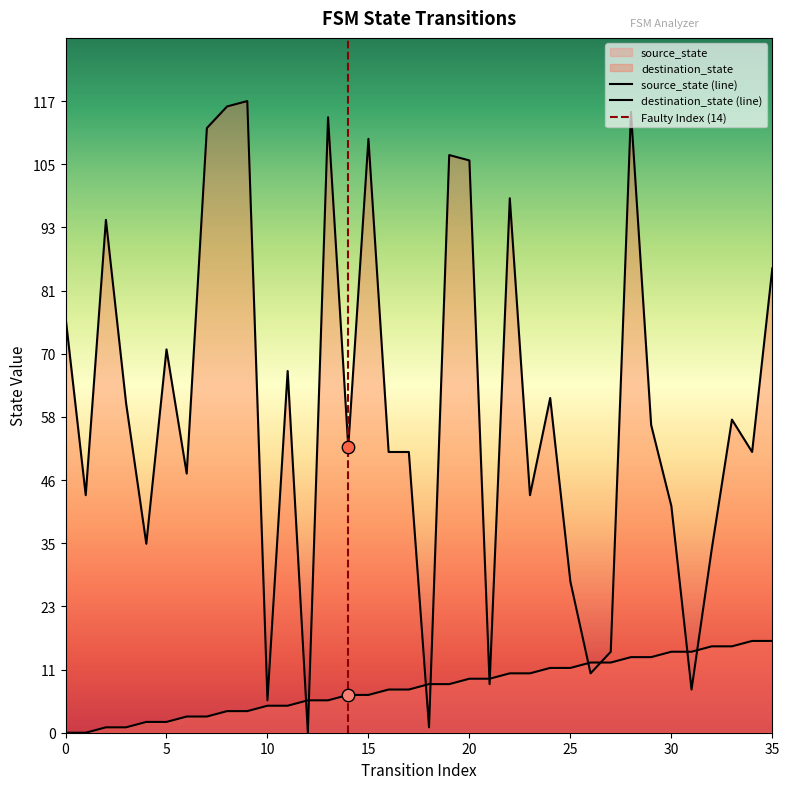

Which series contains the lowest Y value?

source_state